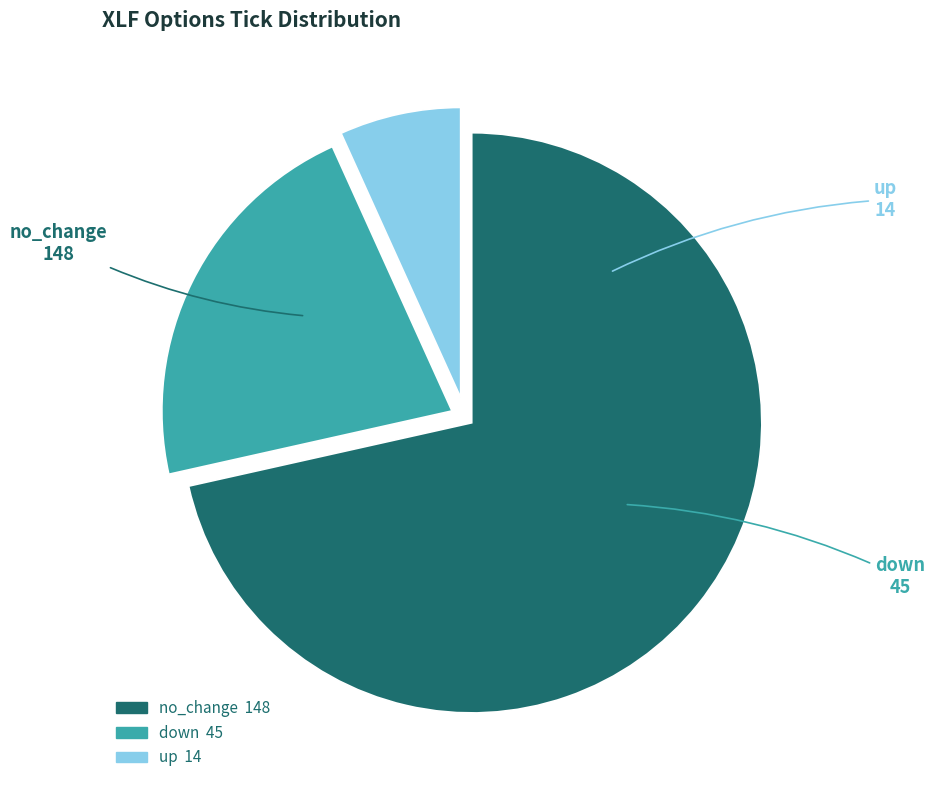

Which category has the smallest portion of the pie?

up